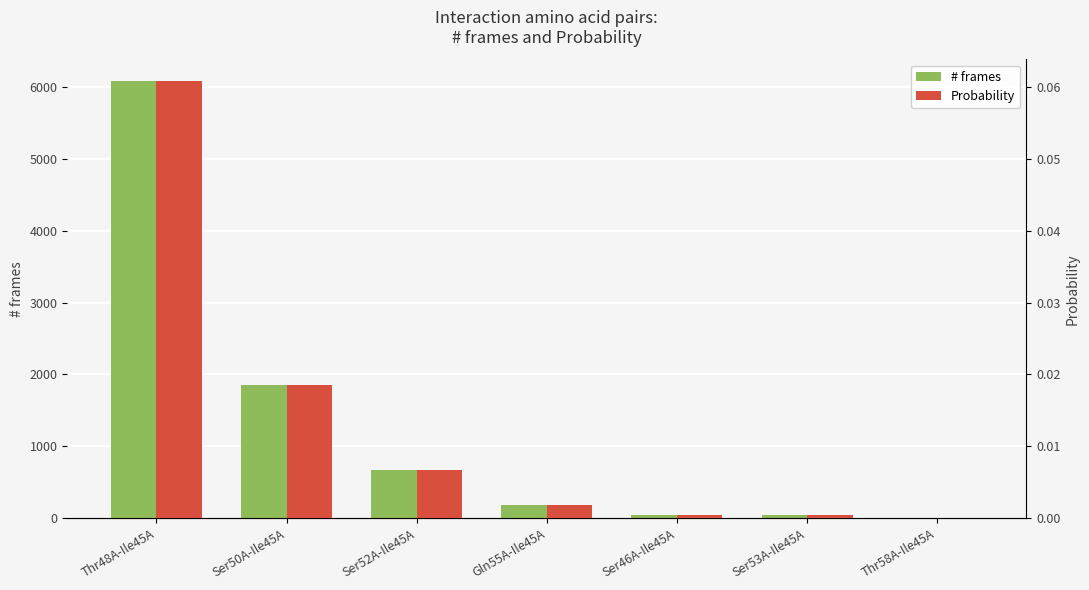

How many groups of bars are there?

7